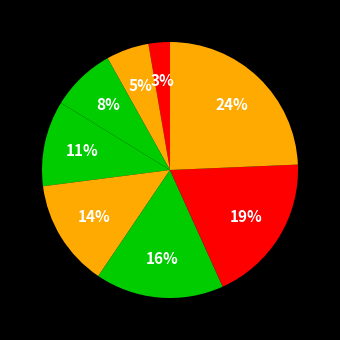

How many segments does this pie chart have?

9